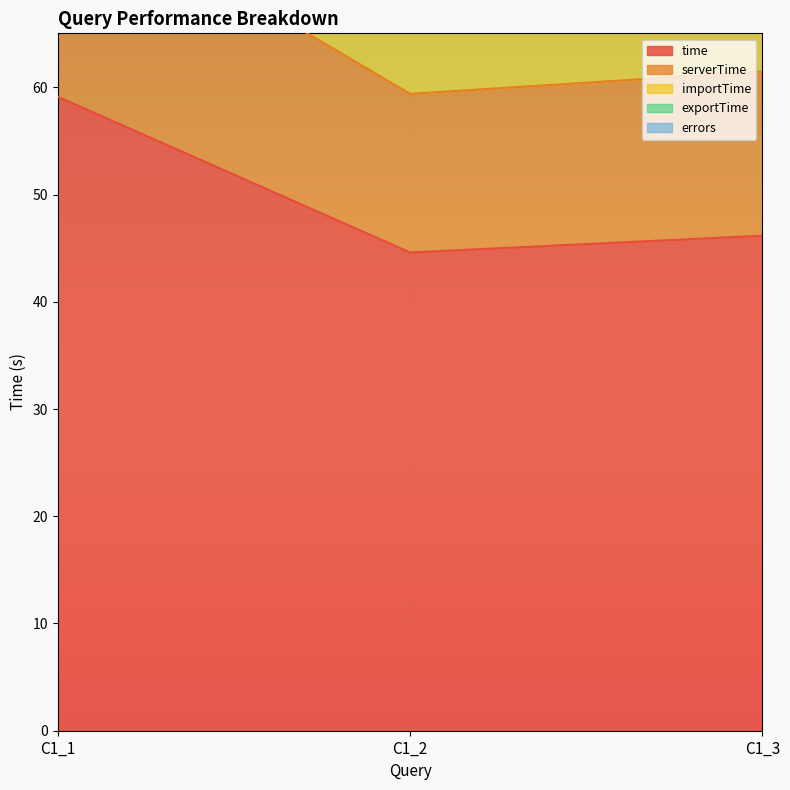

What is the difference between the highest and lowest values at C1_3?

22.5